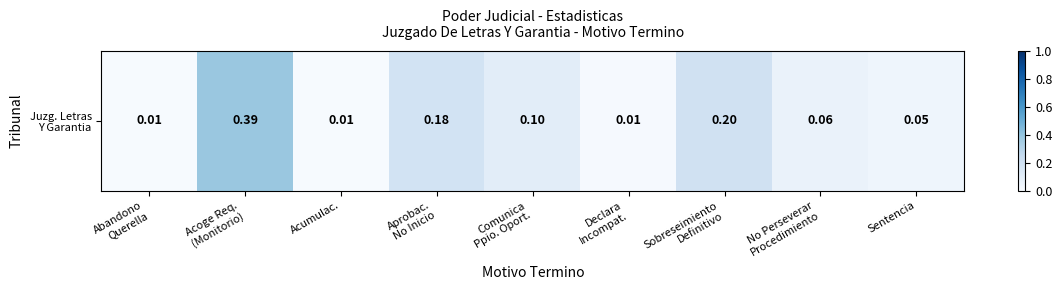

What is the difference between the second highest and minimum values?

0.2